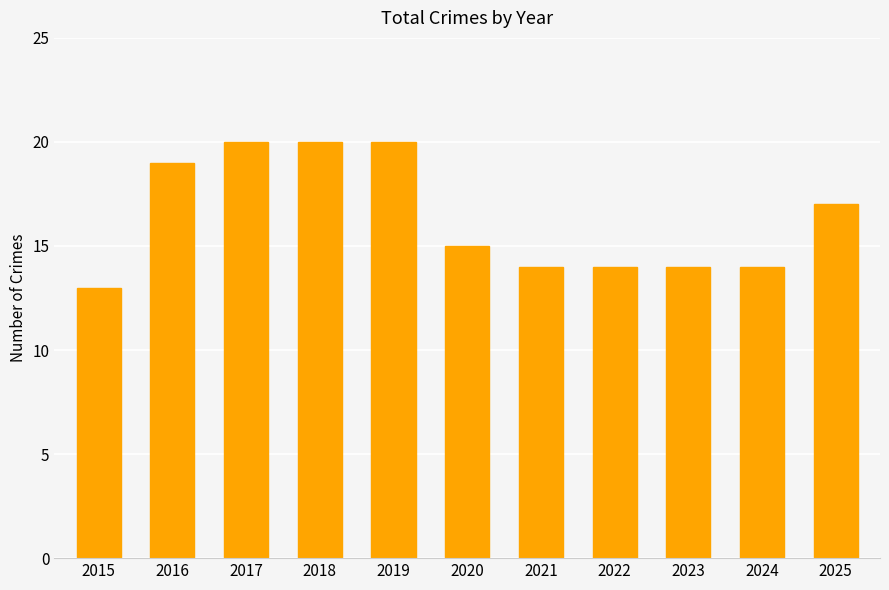

What is the difference between the second highest and second lowest values?

6